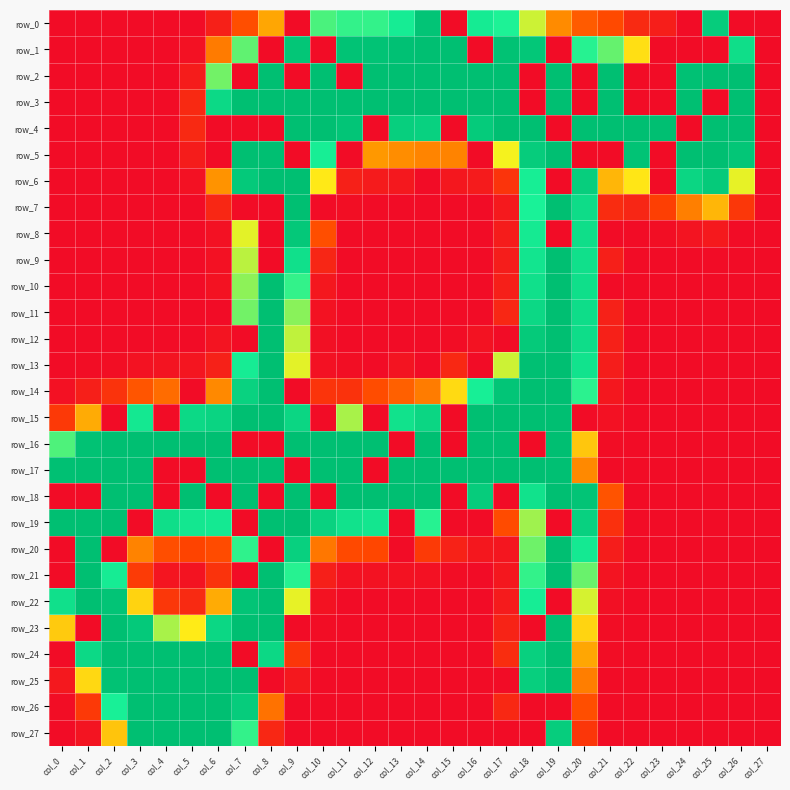

Reading left to right, extract all data points from this chart.

row_0: 0	0	0	0	0	0	18	57	110	0	193	198	198	210	250	0	211	203	164	94	65	54	27	16	0	242	0	0
row_1: 0	0	0	0	0	4	84	188	0	248	0	251	251	253	255	255	0	252	247	0	201	187	142	0	0	0	224	0
row_2: 0	0	0	0	0	14	184	0	255	0	255	0	255	255	255	255	255	255	0	255	0	255	0	0	253	255	255	0
row_3: 0	0	0	0	0	26	229	255	255	255	255	255	255	255	255	255	255	255	0	255	0	255	0	0	255	0	255	0
row_4: 0	0	0	0	0	26	0	0	0	255	255	249	0	239	237	0	243	255	255	0	255	255	255	255	0	255	255	0
row_5: 0	0	0	0	0	14	0	255	255	0	208	0	102	95	90	89	0	155	242	255	0	0	251	0	255	255	248	0
row_6: 0	0	0	0	0	4	99	245	255	255	148	18	13	11	0	10	13	36	208	0	240	119	146	0	232	244	158	0
row_7: 0	0	0	0	0	0	24	0	0	255	0	2	0	0	0	0	0	12	204	255	226	29	23	46	87	119	39	0
row_8: 0	0	0	0	0	0	4	159	0	246	57	0	0	0	0	0	0	14	212	0	224	0	0	2	7	12	0	0
row_9: 0	0	0	0	0	0	4	168	0	222	23	0	0	0	0	0	0	15	217	255	222	17	0	0	0	0	0	0
row_10: 0	0	0	0	0	0	5	178	255	198	10	0	0	0	0	0	0	17	222	255	223	0	0	0	0	0	0	0
row_11: 0	0	0	0	0	0	0	184	255	179	5	0	0	0	0	0	0	24	230	255	225	19	0	0	0	0	0	0
row_12: 0	0	0	0	0	0	7	0	255	167	3	0	0	0	0	1	5	0	244	255	225	18	0	0	0	0	0	0
row_13: 0	1	2	5	7	8	19	210	255	159	4	2	0	7	0	25	0	164	254	255	219	15	0	0	0	0	0	0
row_14: 4	17	35	61	75	0	93	236	255	0	36	34	56	68	85	139	207	249	255	255	200	10	0	0	0	0	0	0
row_15: 41	113	0	214	0	229	234	255	255	232	0	172	0	220	232	0	255	255	255	255	0	4	0	0	0	0	0	0
row_16: 192	252	255	255	255	255	255	0	0	255	255	255	255	0	255	0	255	255	0	255	128	1	0	0	0	0	0	0
row_17: 254	255	255	255	0	0	255	255	255	0	255	255	0	255	255	255	255	255	255	254	93	0	0	0	0	0	0	0
row_18: 0	0	255	255	0	255	0	255	0	255	0	255	255	255	255	0	242	0	220	255	250	60	0	0	0	0	0	0
row_19: 255	255	255	0	224	215	213	0	255	255	236	220	216	0	201	0	0	55	174	0	237	33	0	0	0	0	0	0
row_20: 0	255	0	89	57	50	55	199	0	238	82	54	52	0	42	20	10	9	185	255	213	15	0	0	0	0	0	0
row_21: 0	255	210	43	8	6	35	0	255	201	17	5	5	5	4	1	0	10	198	255	186	7	0	0	0	0	0	0
row_22: 222	255	250	135	39	27	113	250	255	158	5	0	0	0	0	0	0	13	209	0	162	3	0	0	0	0	0	0
row_23: 130	0	255	245	172	149	231	255	255	0	1	0	0	0	0	0	0	21	0	255	136	1	0	0	0	0	0	0
row_24: 0	229	255	255	255	255	255	0	230	38	0	0	0	0	0	0	0	30	238	255	110	1	0	0	0	0	0	0
row_25: 11	138	252	255	255	255	255	255	0	11	0	0	0	0	0	0	0	0	239	253	86	0	0	0	0	0	0	0
row_26: 1	41	206	255	255	255	255	242	79	0	0	0	0	0	0	0	0	25	0	0	57	0	0	0	0	0	0	0
row_27: 0	7	127	255	255	255	255	198	24	0	0	0	0	0	0	0	0	0	0	241	38	0	0	0	0	0	0	0